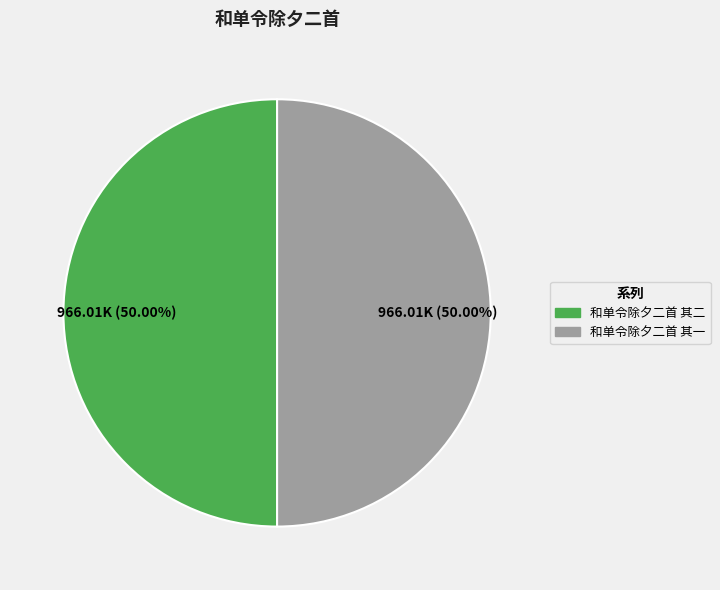

How many slices are in this pie chart?

2